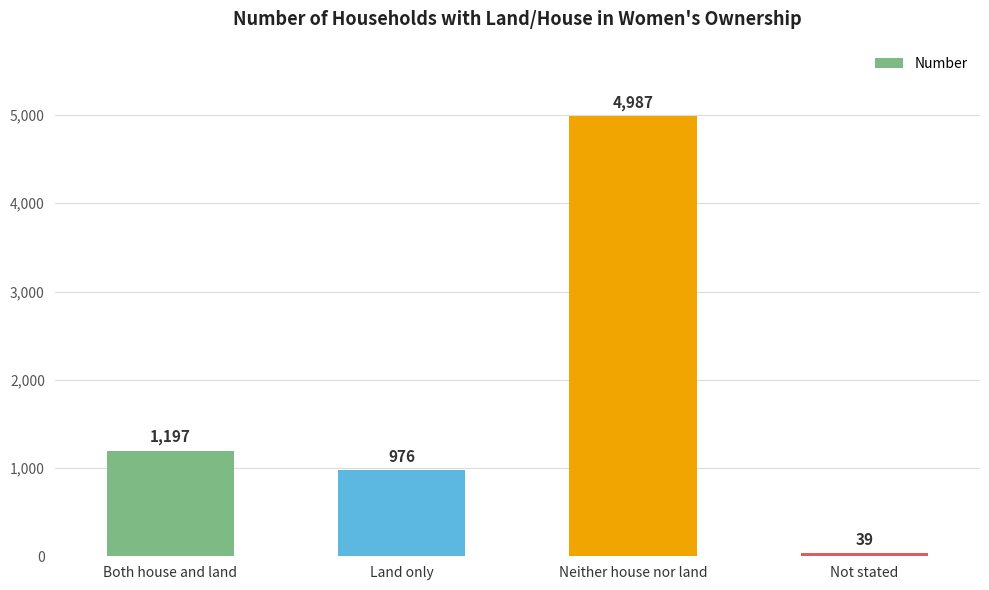

Is it true that the value at Not stated is 39?

True